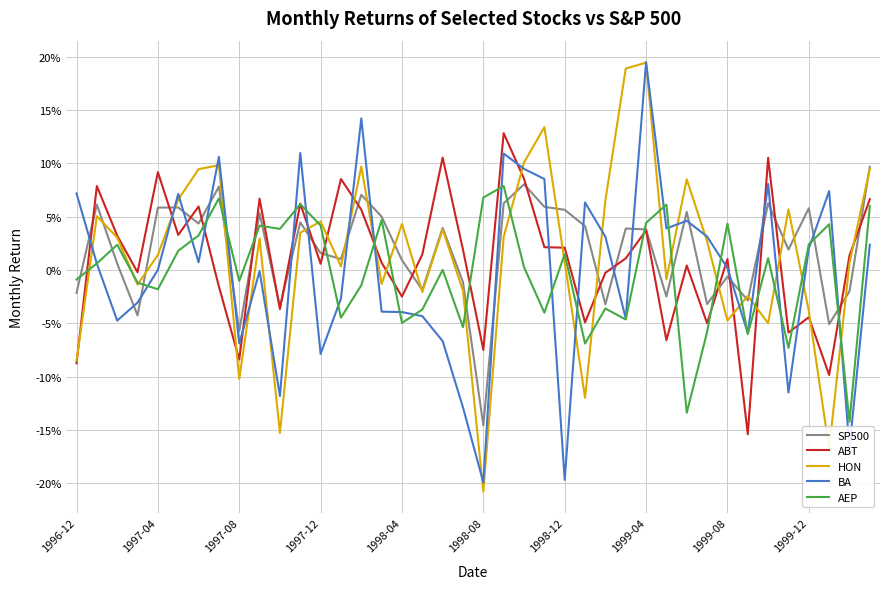

In BA, how many points are higher than both neighbors (excluding endpoints)?

11